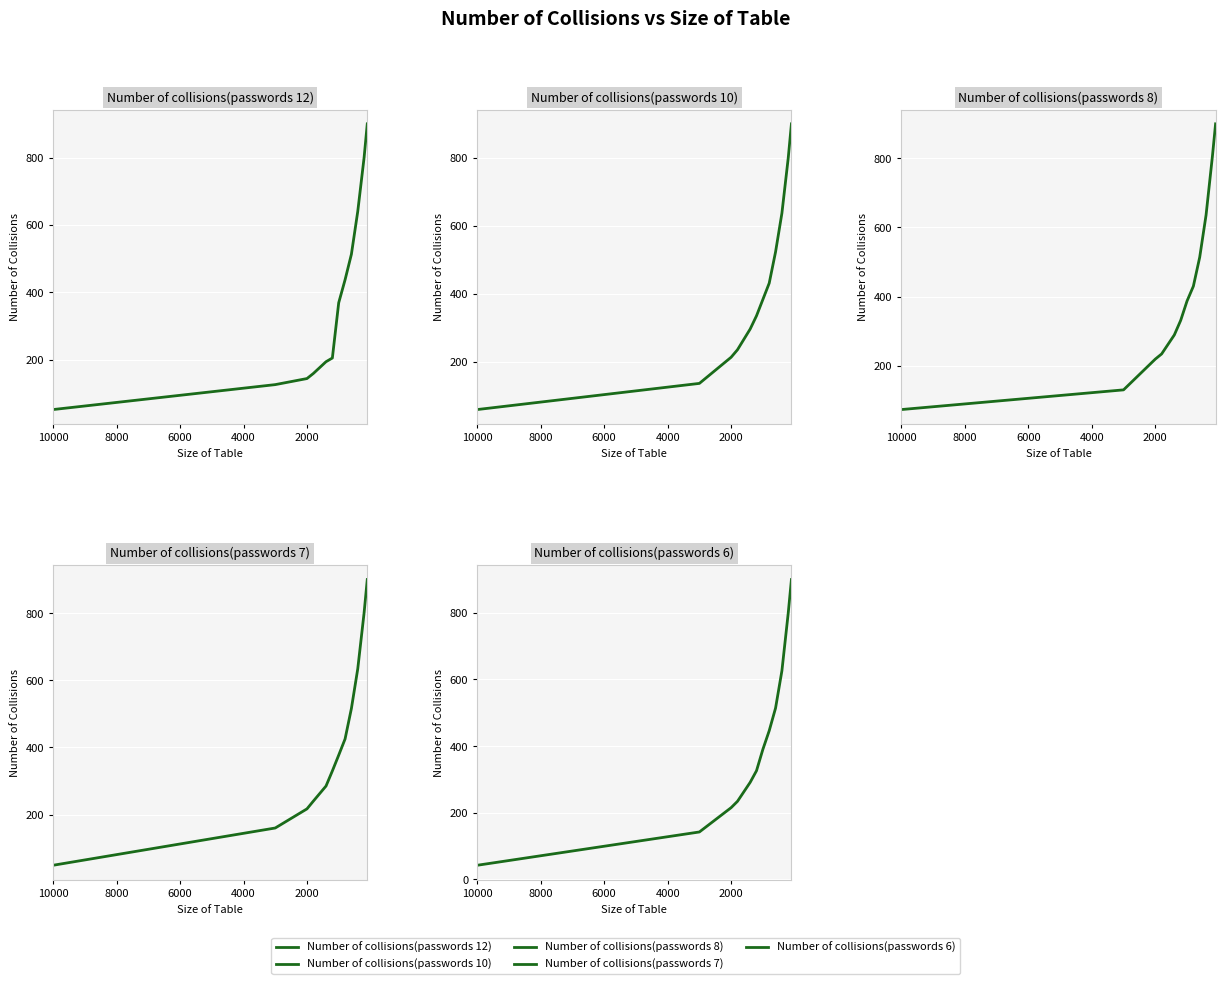

Is it true that Number of collisions(passwords 6) equals 765 at 7?

False